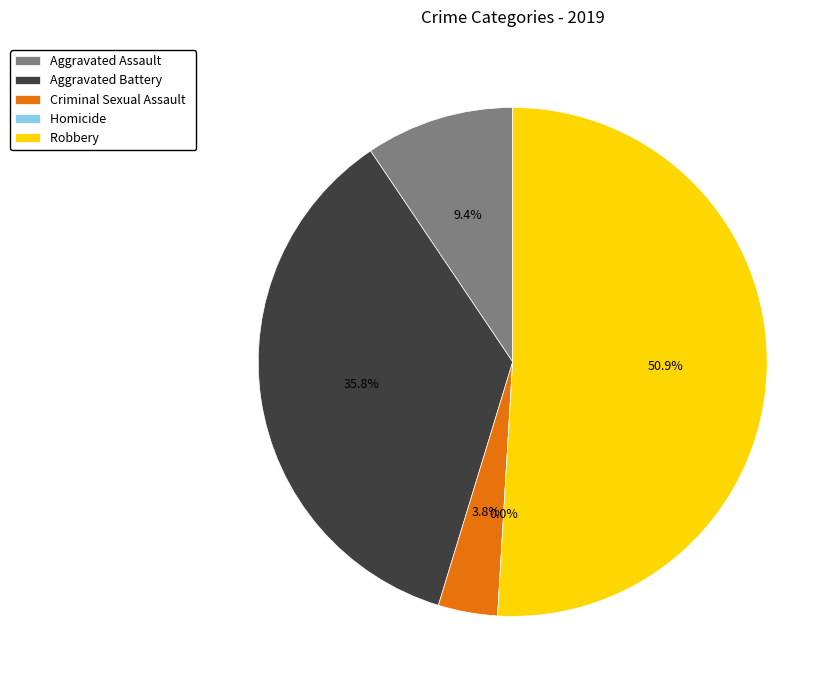

Does Robbery account for over 50% of the chart?

Yes